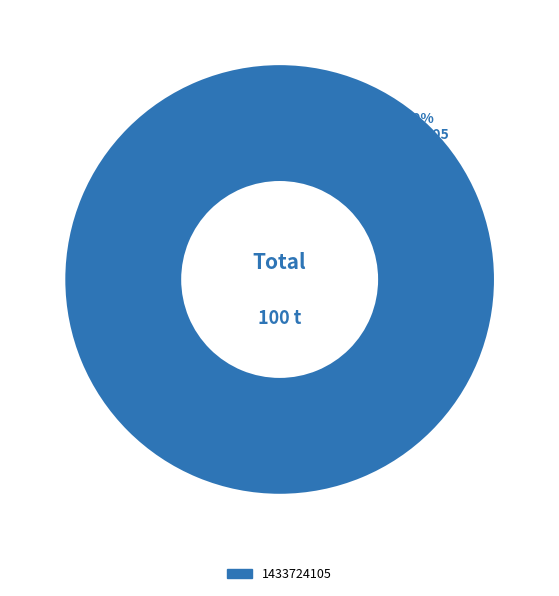

Is there any slice that represents more than half of the pie?

Yes